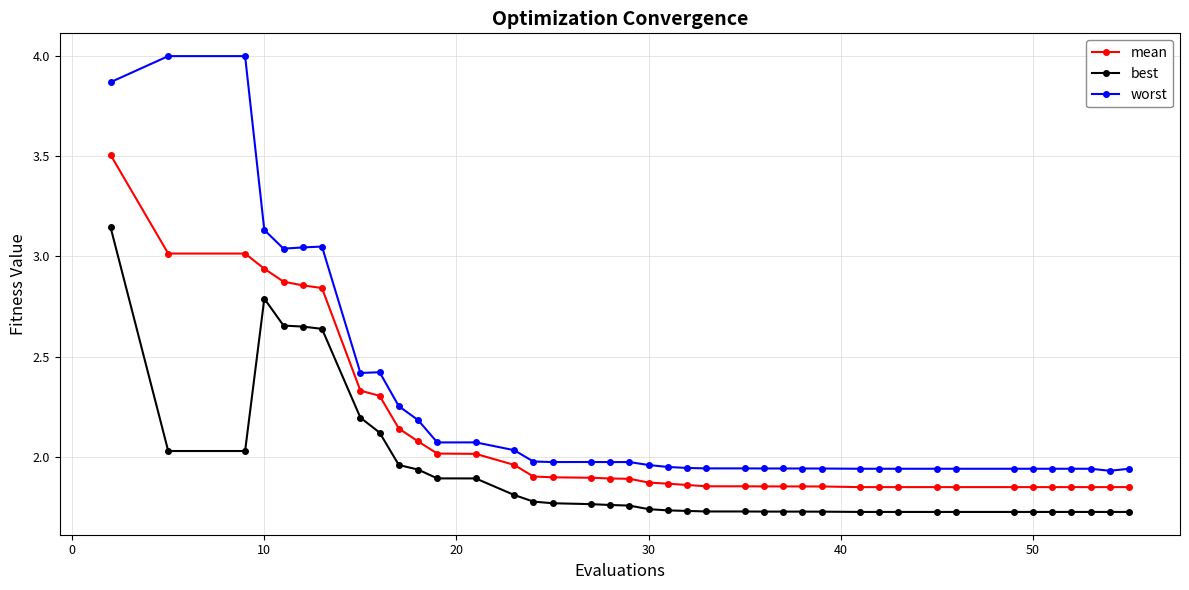

Does the chart display data point markers on the line(s)?

Yes